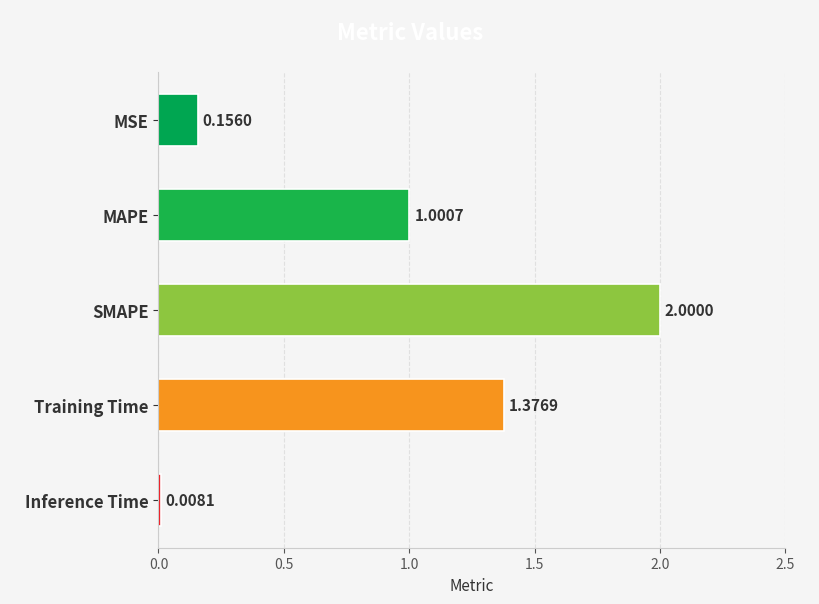

Does the chart contain any negative values?

No